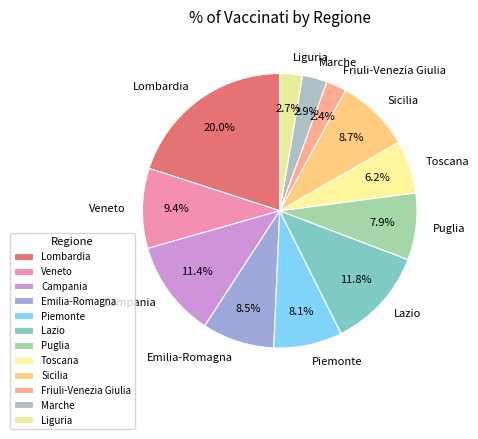

What is the largest slice in the pie chart?

Lombardia